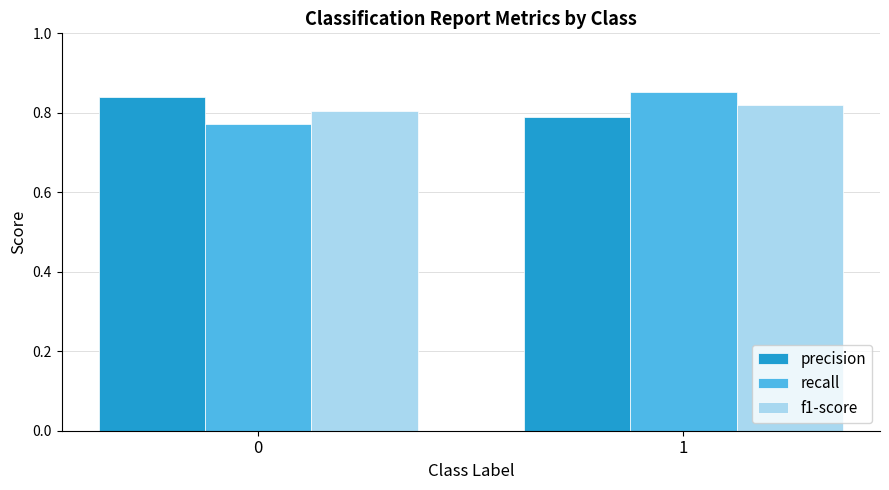

What are all the series names shown in the legend?

precision, recall, f1-score